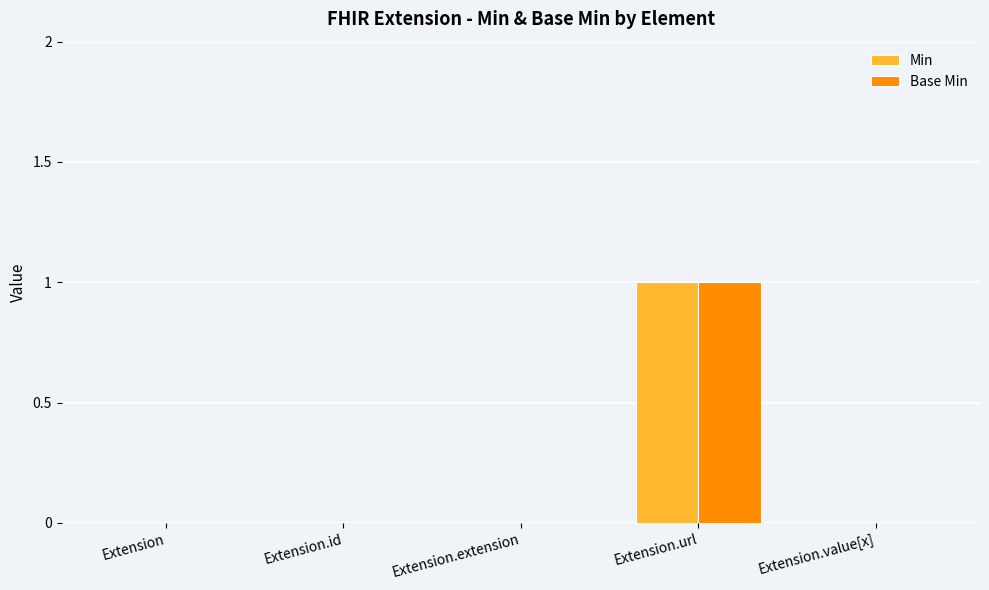

Reading left to right, list all the values displayed in this chart.

Min: 0	0	0	1	0
Base Min: 0	0	0	1	0